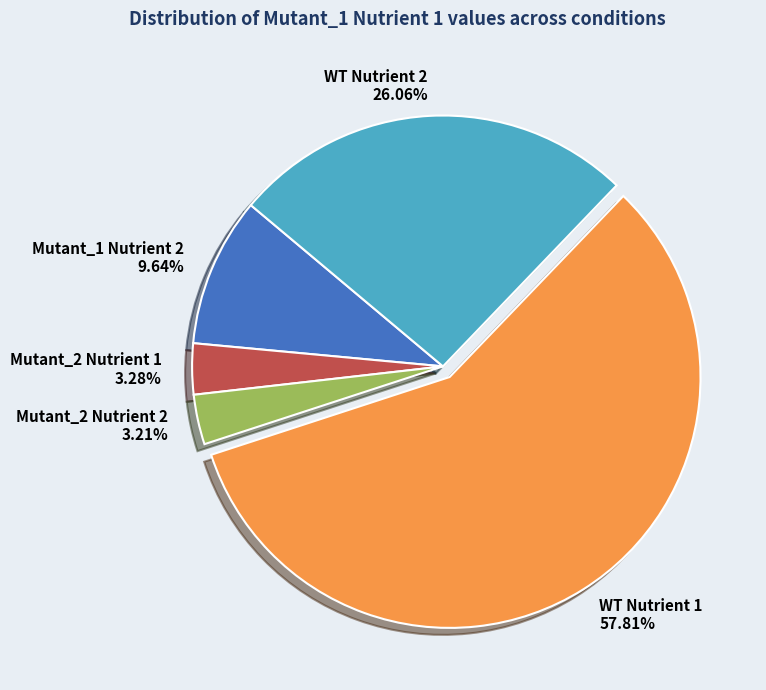

Do WT Nutrient 2 and WT Nutrient 1 together represent more than half of the pie?

Yes